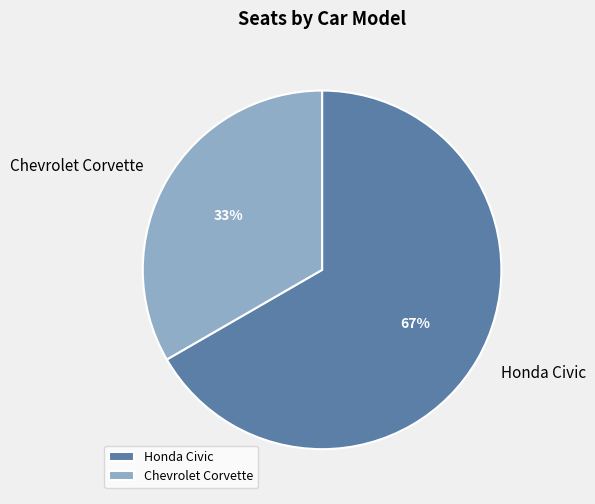

What percentage is the Honda Civic slice, to the nearest percent?

67%